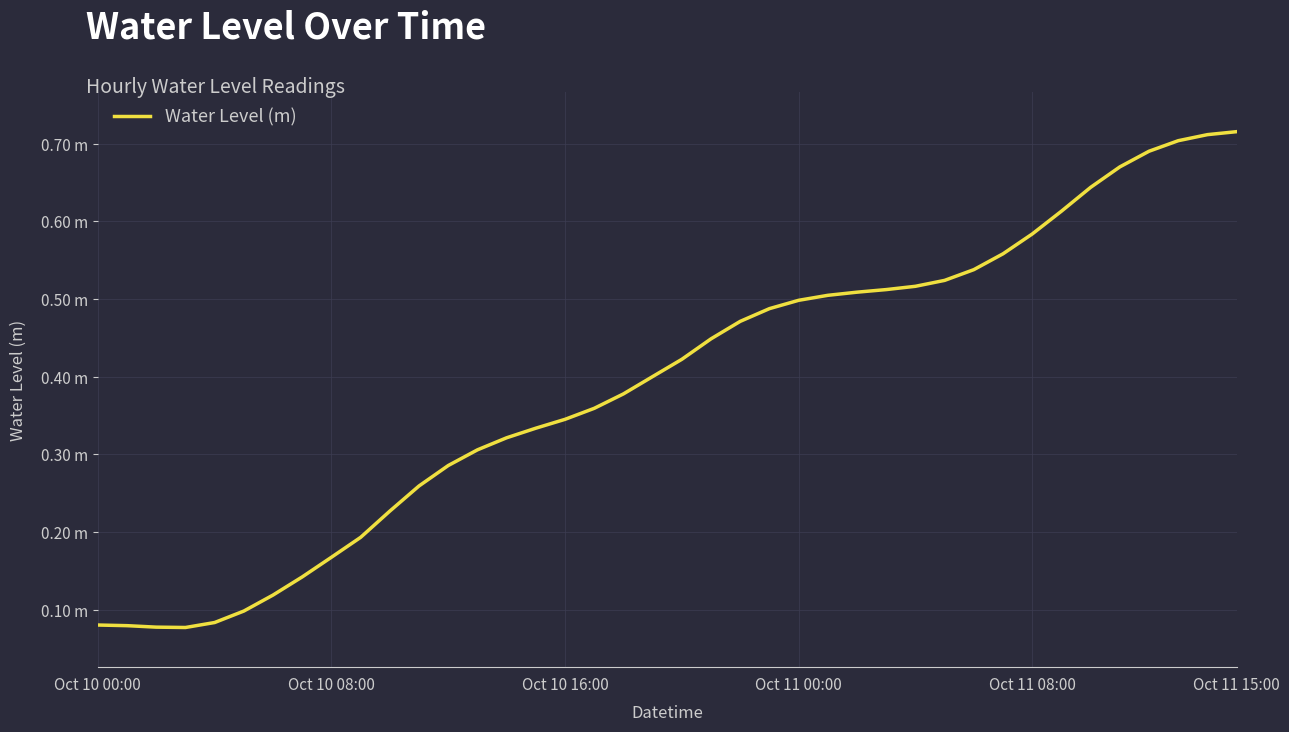

Does the chart have visible grid lines?

Yes